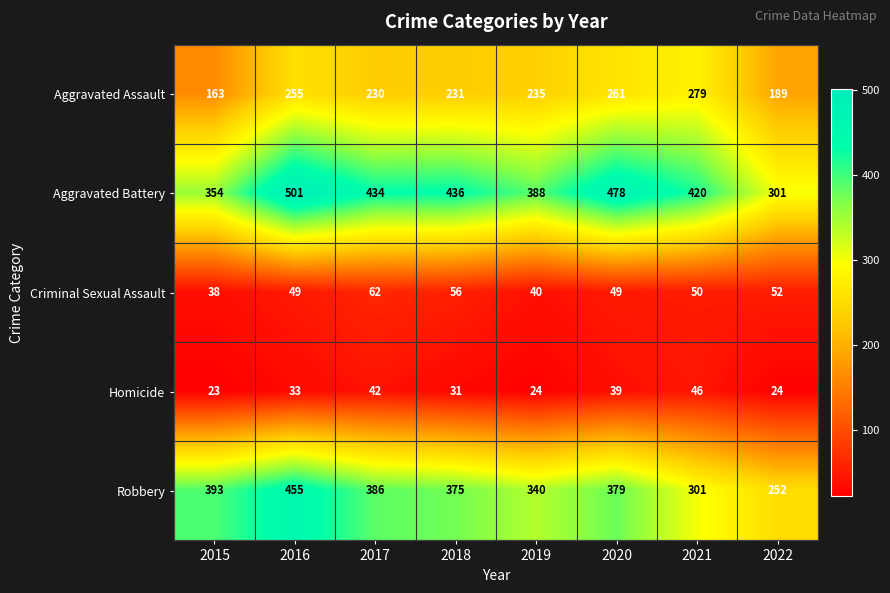

What is the highest value of the Homicide series?

46